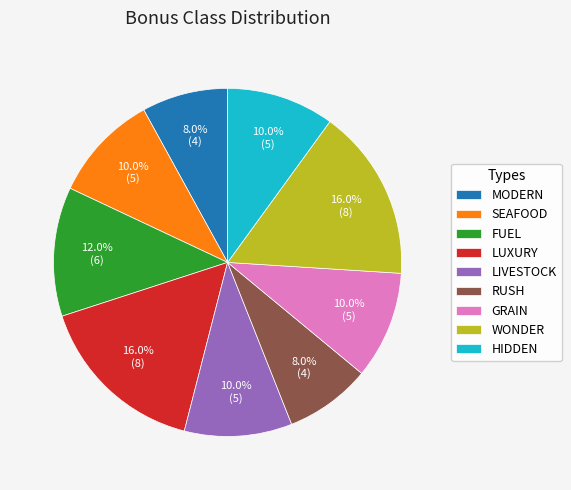

What is the ratio of the value at HIDDEN to the value at WONDER?

0.6